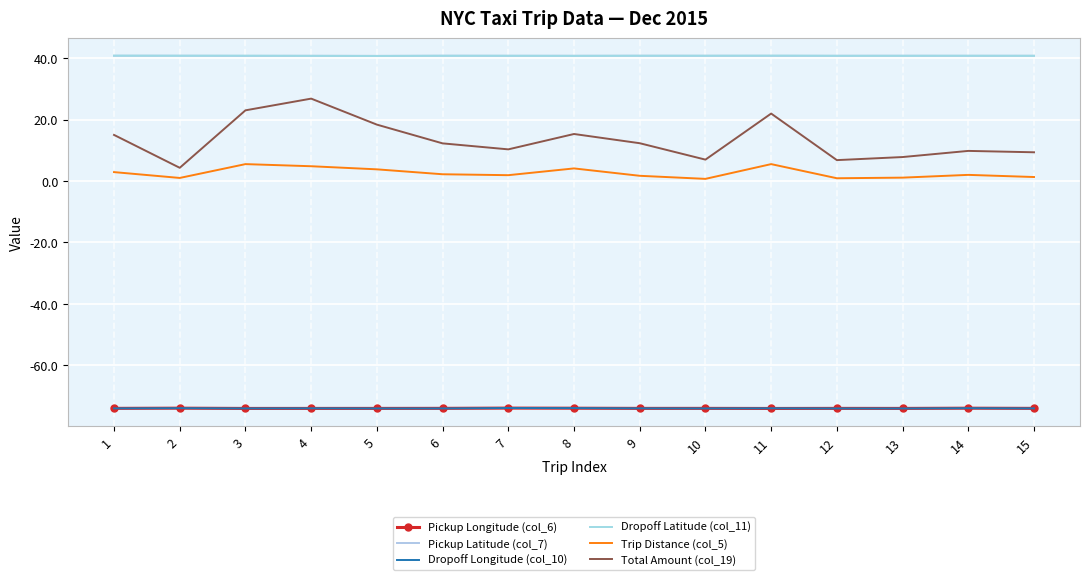

Where is the first local maximum for Dropoff Longitude (col_10)?

2